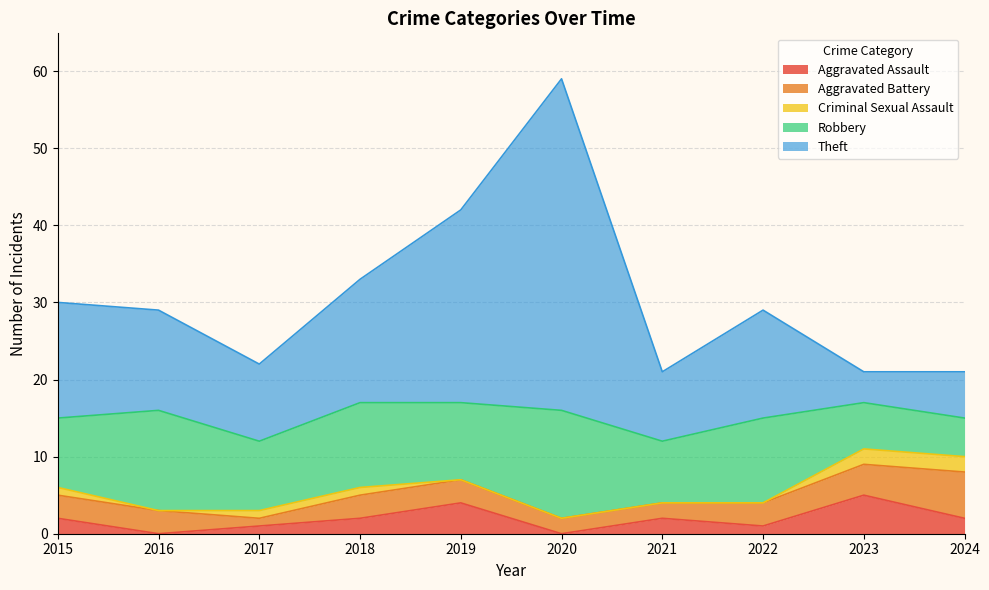

Reading left to right, what are all the values shown in this chart?

Aggravated Assault: 2015=2	2016=0	2017=1	2018=2	2019=4	2020=0	2021=2	2022=1	2023=5	2024=2
Aggravated Battery: 2015=3	2016=3	2017=1	2018=3	2019=3	2020=2	2021=2	2022=3	2023=4	2024=6
Criminal Sexual Assault: 2015=1	2016=0	2017=1	2018=1	2019=0	2020=0	2021=0	2022=0	2023=2	2024=2
Robbery: 2015=9	2016=13	2017=9	2018=11	2019=10	2020=14	2021=8	2022=11	2023=6	2024=5
Theft: 2015=15	2016=13	2017=10	2018=16	2019=25	2020=43	2021=9	2022=14	2023=4	2024=6